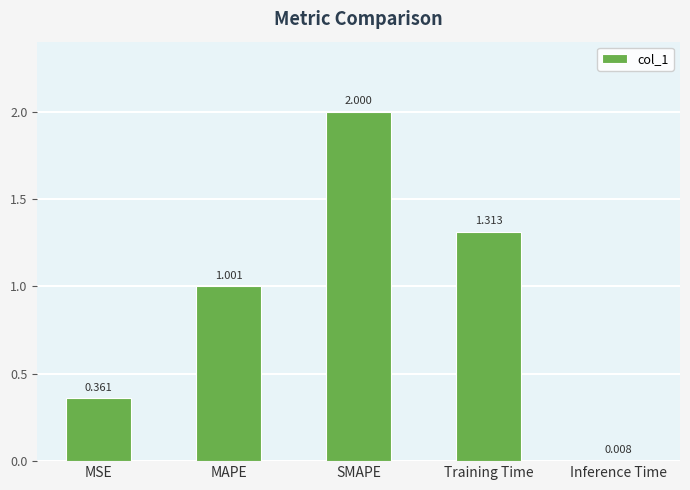

What is the value of the 3rd bar from the left?

2.0